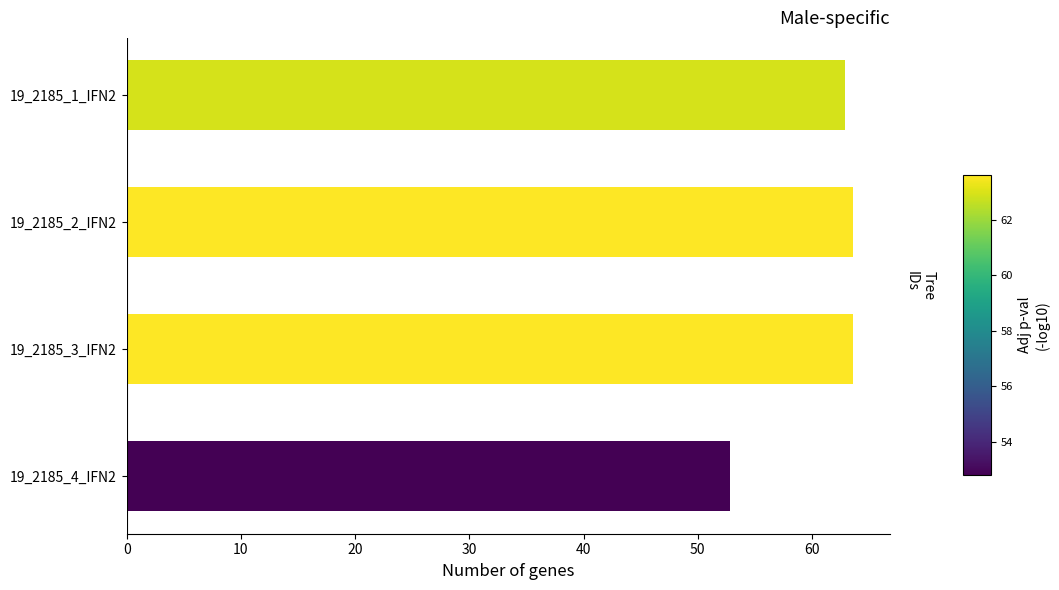

Reading top to bottom, extract all data points from this chart.

62.9	63.6	63.6	52.8